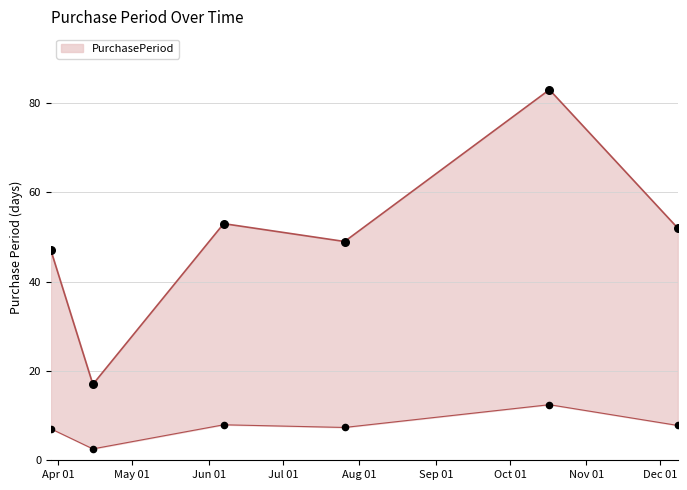

What is the change in value from 2016-07-26 to 2016-12-08?

+3